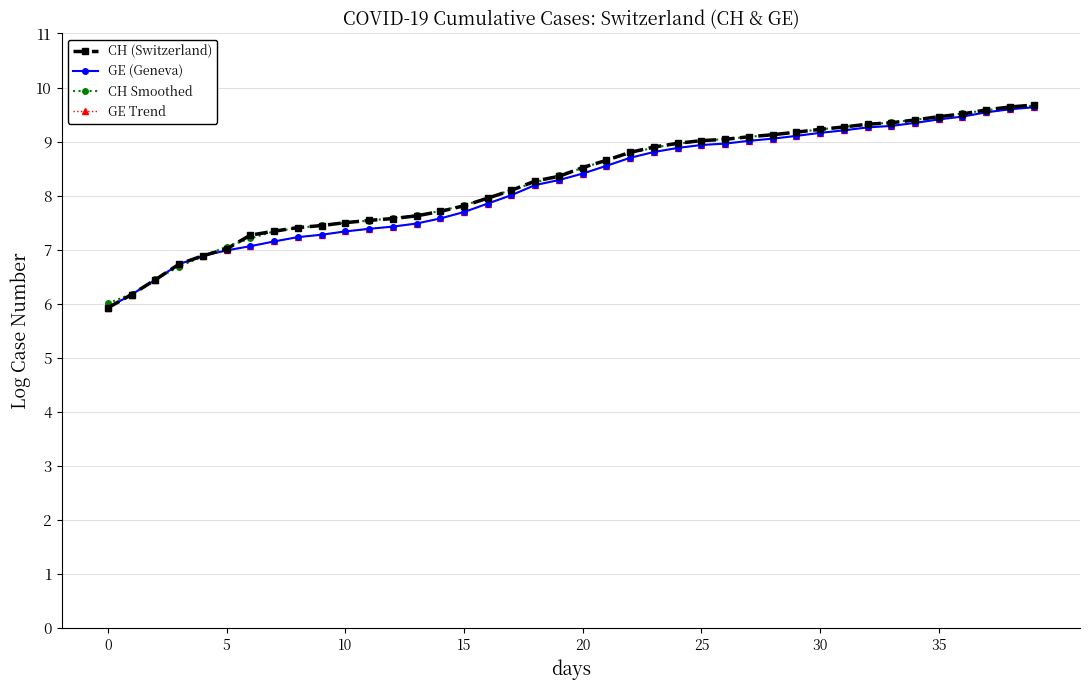

How many values in the GE (Geneva) series exceed 8?

23